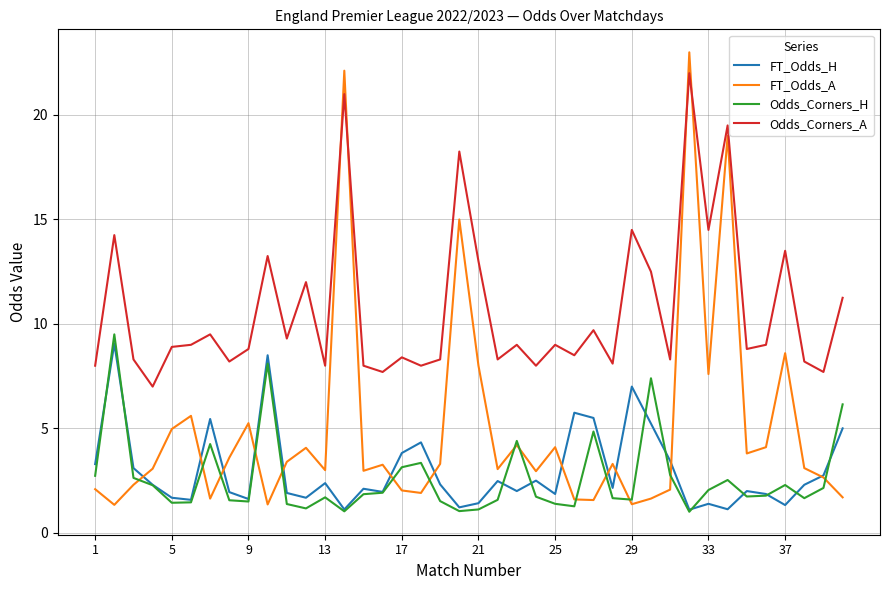

Which series has the widest spread of values?

FT_Odds_A